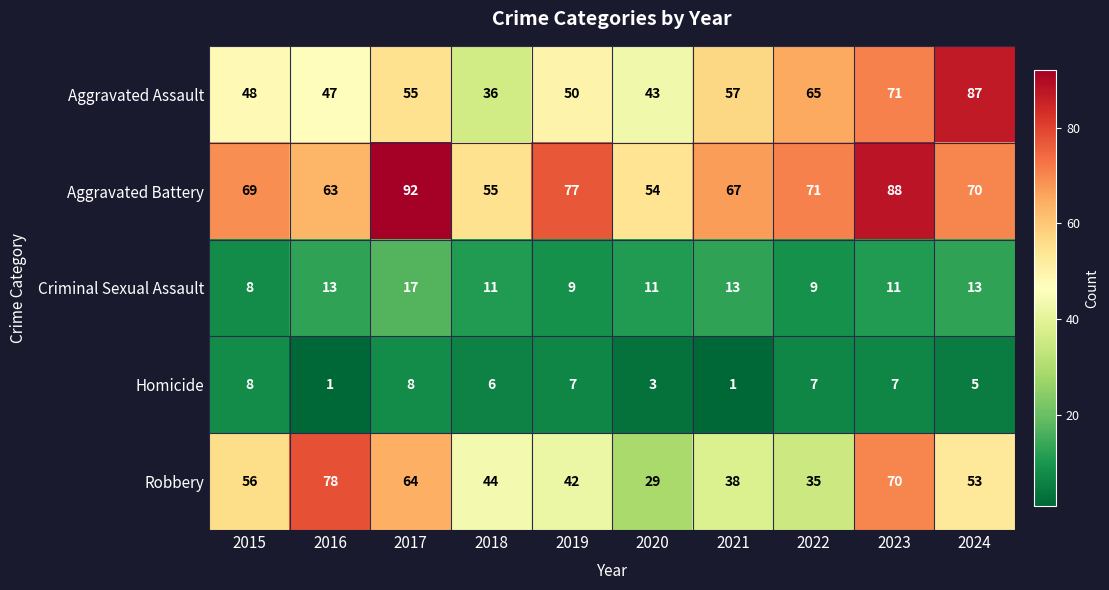

How many data points in Criminal Sexual Assault are less than 11?

3